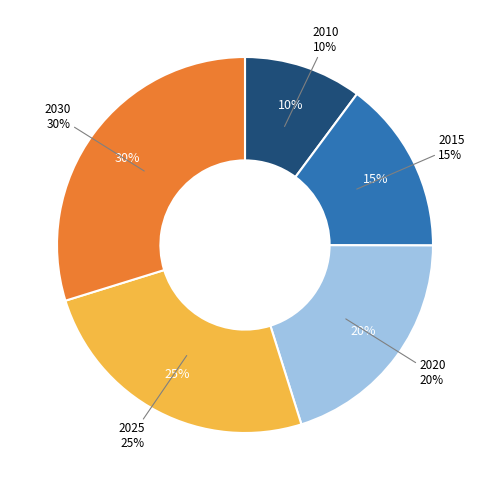

To the nearest percent, what is the combined percentage of 2025 and 2030?

55%